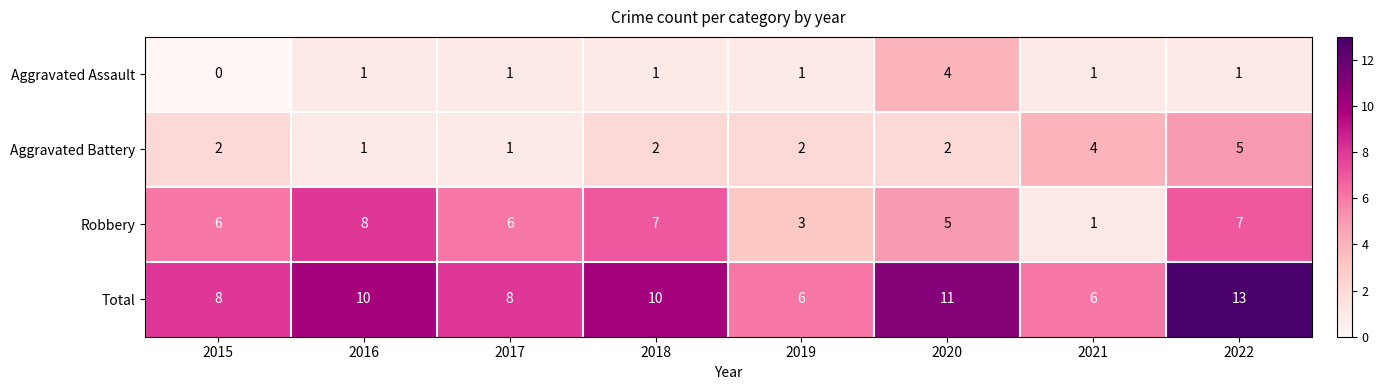

What is the spread (max minus min) of values at 2021?

5